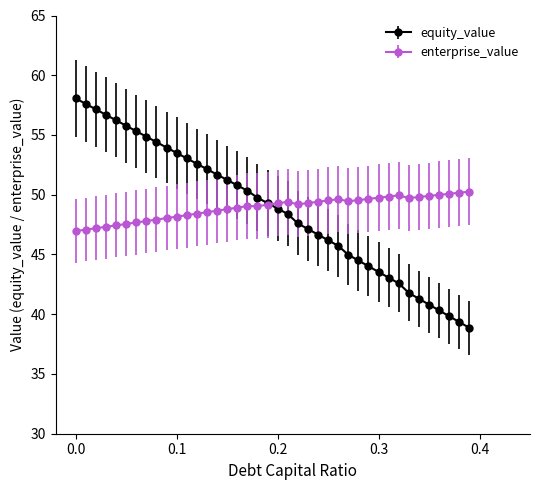

True or false: equity_value has more than 0 interior local peaks.

False